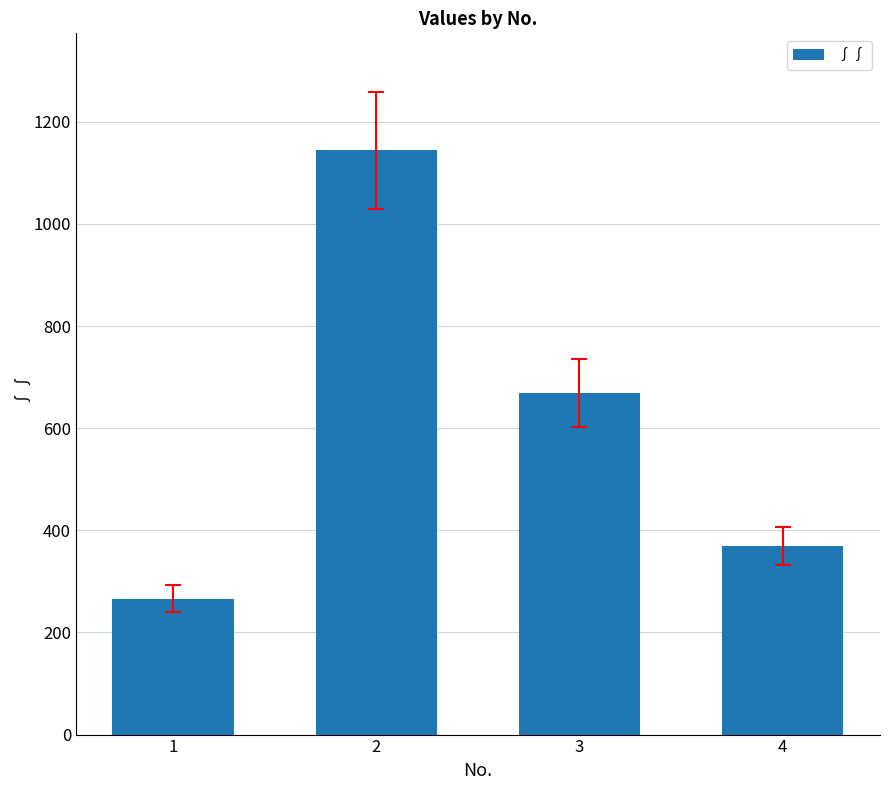

Which label corresponds to the largest value in the chart?

2